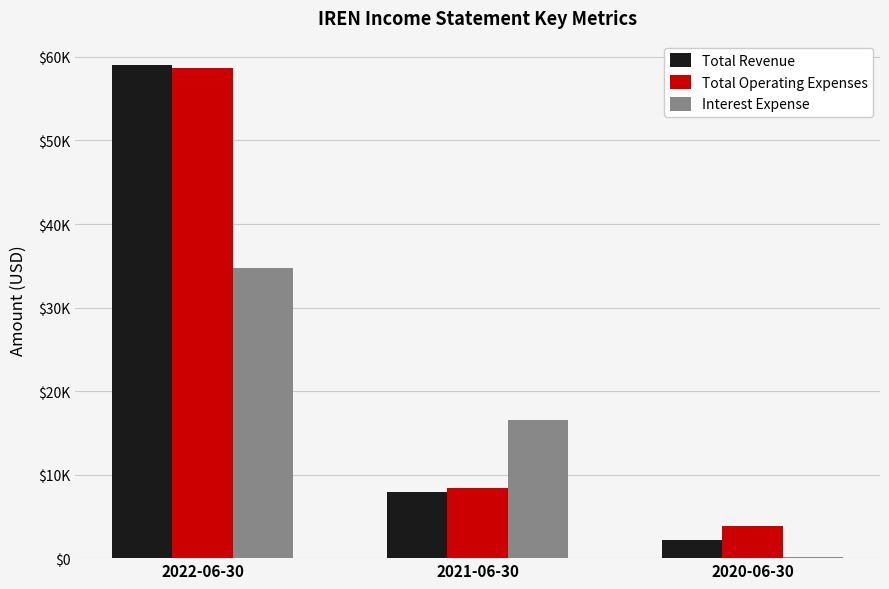

Reading left to right, extract all data points from this chart.

Total Revenue: 59000	7900	2200
Total Operating Expenses: 58700	8400	3900
Interest Expense: 34700	16500	100